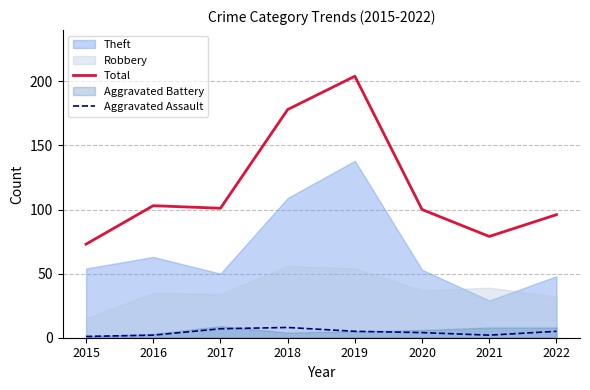

True or false: Total and Aggravated Assault intersect in this chart.

False